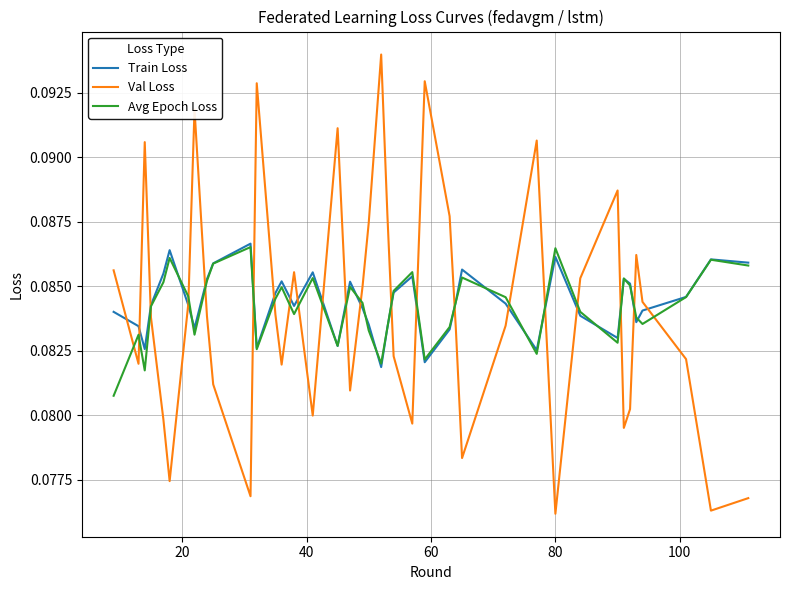

How many Val Loss values are between 0 and 1?

40